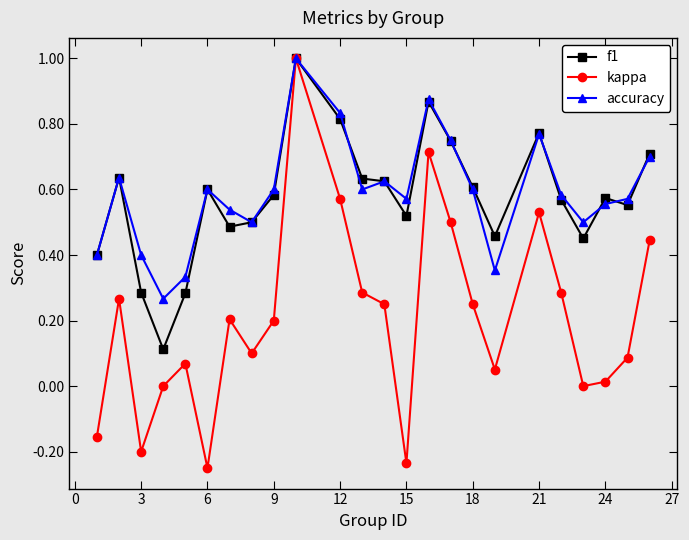

Which series has the widest spread of values?

kappa